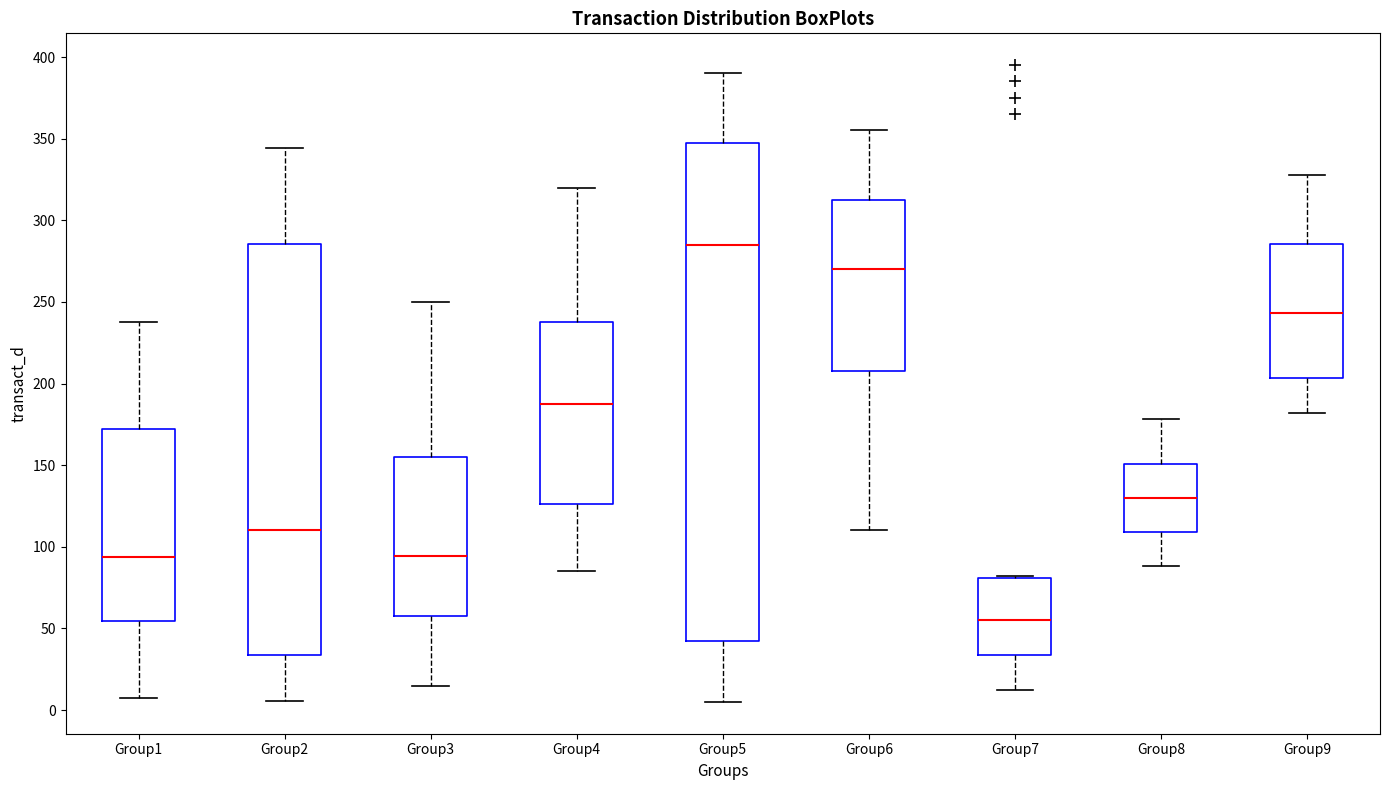

Reading left to right, read every box against the y-axis: the position of its median line, the range the box covers, and the ends of its whiskers. The values are not printed on the chart, so give them approximately, as read against the axis.

Group1: median 95, box 55 to 170, whiskers 5 to 240
Group2: median 110, box 35 to 285, whiskers 5 to 345
Group3: median 95, box 60 to 155, whiskers 15 to 250
Group4: median 190, box 125 to 240, whiskers 85 to 320
Group5: median 285, box 45 to 350, whiskers 5 to 390
Group6: median 270, box 210 to 315, whiskers 110 to 355
Group7: median 55, box 35 to 80, whiskers 10 to 80
Group8: median 130, box 110 to 150, whiskers 90 to 180
Group9: median 245, box 205 to 285, whiskers 180 to 330